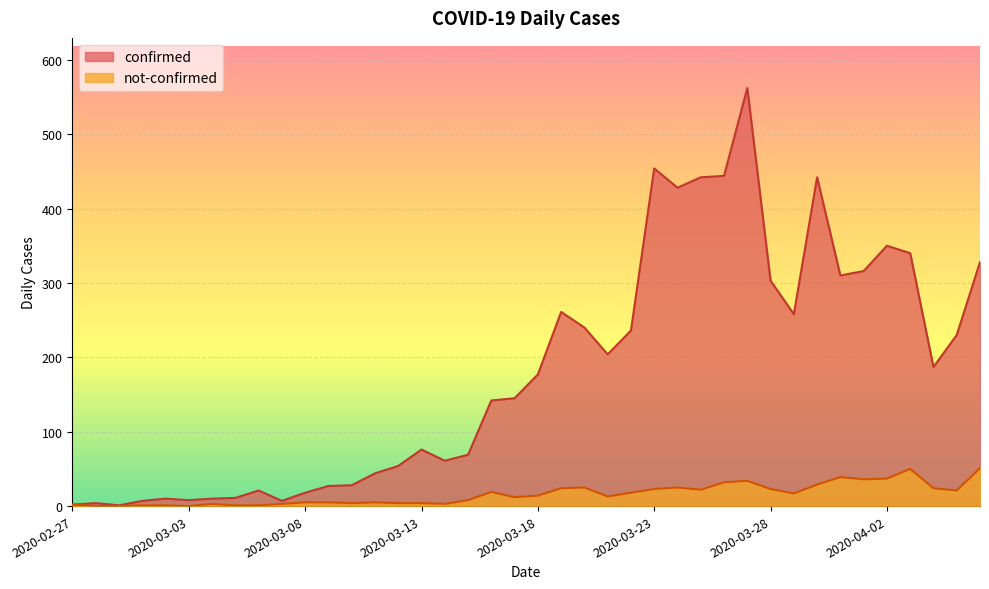

Reading left to right, transcribe all the data shown in this chart.

confirmed: 2020-02-27=2	2020-02-28=4	2020-02-29=1	2020-03-01=7	2020-03-02=10	2020-03-03=8	2020-03-04=10	2020-03-05=11	2020-03-06=21	2020-03-07=7	2020-03-08=18	2020-03-09=27	2020-03-10=28	2020-03-11=44	2020-03-12=54	2020-03-13=76	2020-03-14=61	2020-03-15=69	2020-03-16=142	2020-03-17=145	2020-03-18=177	2020-03-19=261	2020-03-20=240	2020-03-21=204	2020-03-22=236	2020-03-23=454	2020-03-24=428	2020-03-25=442	2020-03-26=444	2020-03-27=562	2020-03-28=303	2020-03-29=258	2020-03-30=442	2020-03-31=310	2020-04-01=316	2020-04-02=350	2020-04-03=340	2020-04-04=187	2020-04-05=230	2020-04-06=328
not-confirmed: 2020-02-27=2	2020-02-28=0	2020-02-29=0	2020-03-01=1	2020-03-02=1	2020-03-03=0	2020-03-04=3	2020-03-05=1	2020-03-06=1	2020-03-07=3	2020-03-08=5	2020-03-09=5	2020-03-10=4	2020-03-11=5	2020-03-12=4	2020-03-13=4	2020-03-14=3	2020-03-15=8	2020-03-16=19	2020-03-17=12	2020-03-18=14	2020-03-19=24	2020-03-20=25	2020-03-21=13	2020-03-22=18	2020-03-23=23	2020-03-24=25	2020-03-25=22	2020-03-26=32	2020-03-27=34	2020-03-28=23	2020-03-29=17	2020-03-30=29	2020-03-31=39	2020-04-01=36	2020-04-02=37	2020-04-03=50	2020-04-04=24	2020-04-05=21	2020-04-06=51